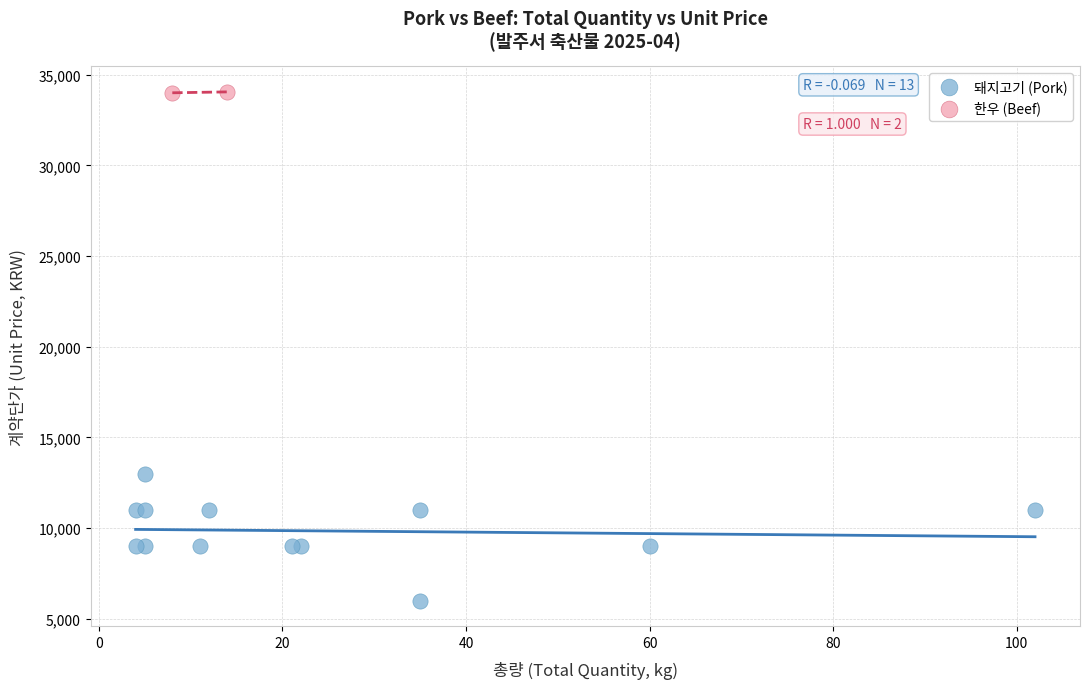

Which series contains the highest Y value?

한우 (Beef)